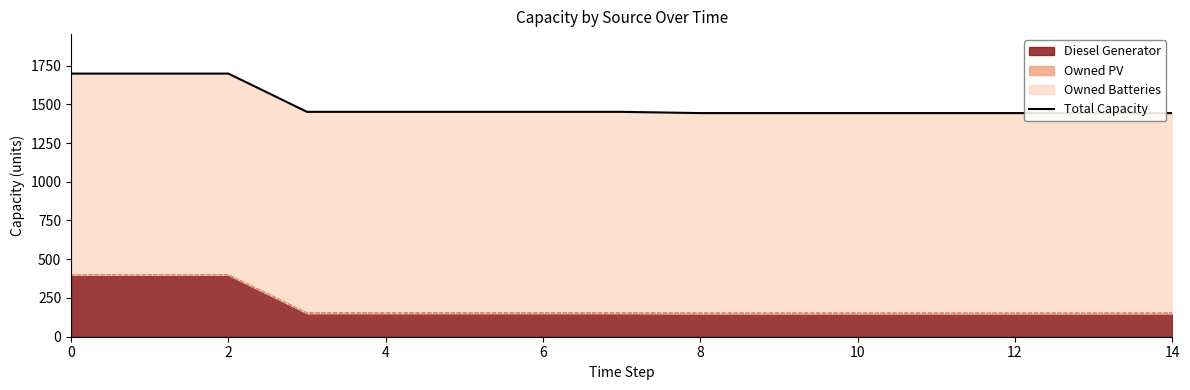

What is the minimum value for Diesel Generator?

152